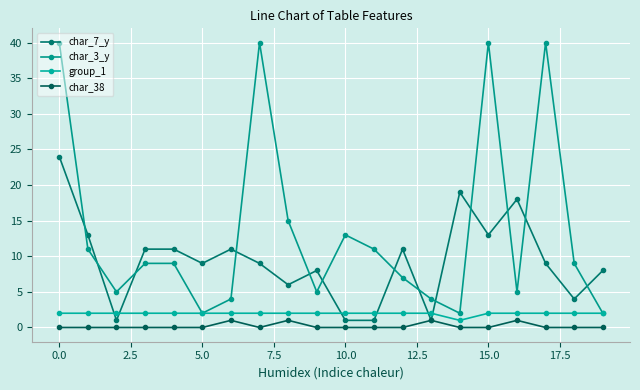

Rank the series by their maximum value, from highest to lowest.

char_3_y, char_7_y, group_1, char_38